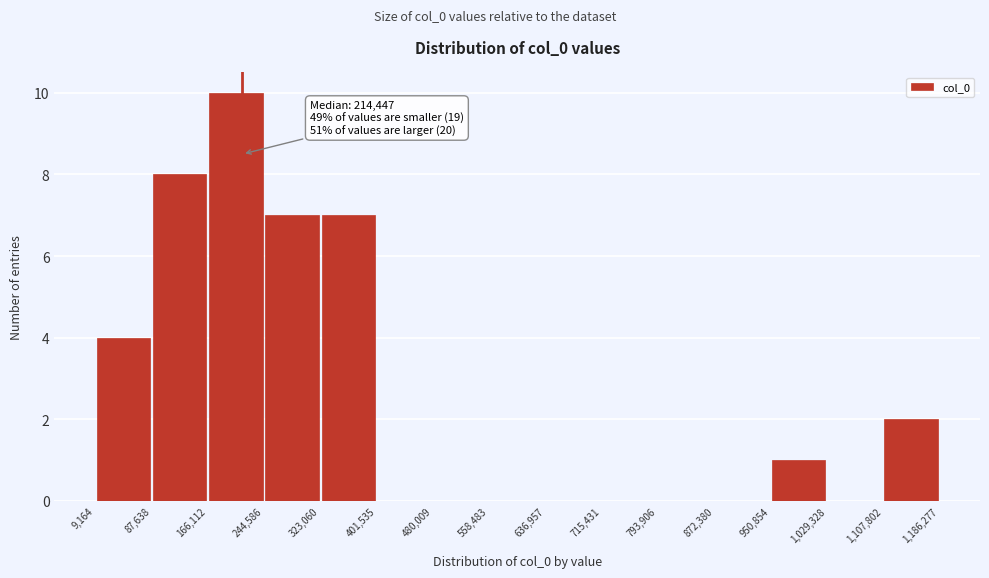

Which range on the x-axis has the tallest bar?

166,112 to 244,586